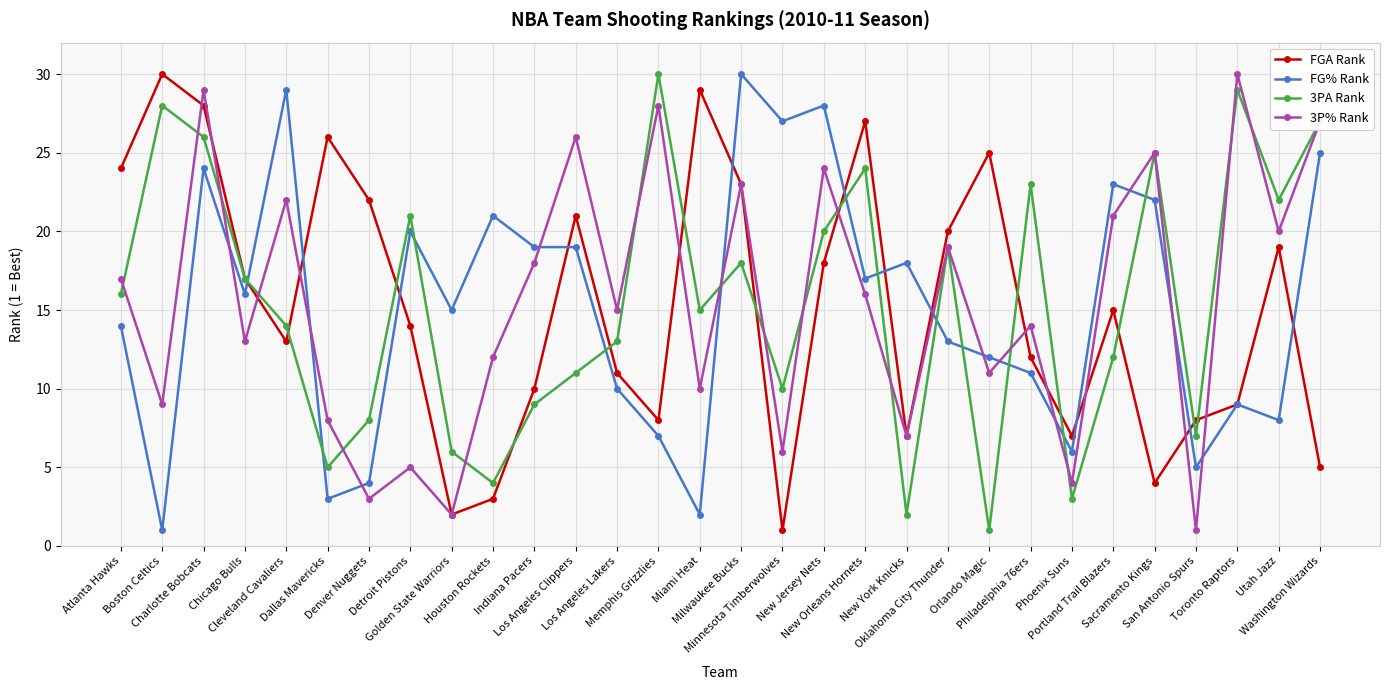

True or false: FGA Rank has more than 0 points higher than both neighbors.

True